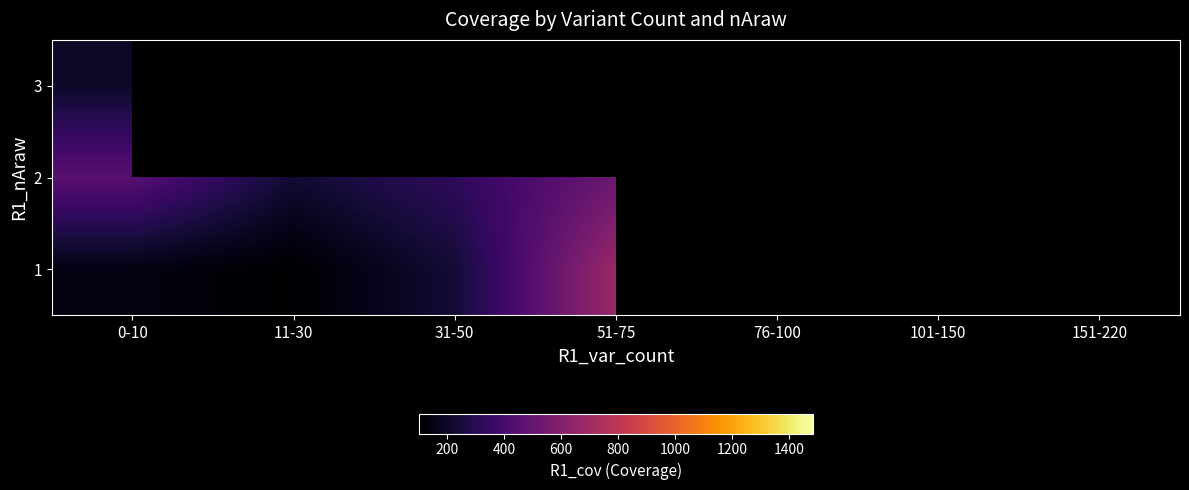

List the labels in order of 1 value, smallest first.

11-30, 0-10, 31-50, 51-75, 76-100, 101-150, 151-220